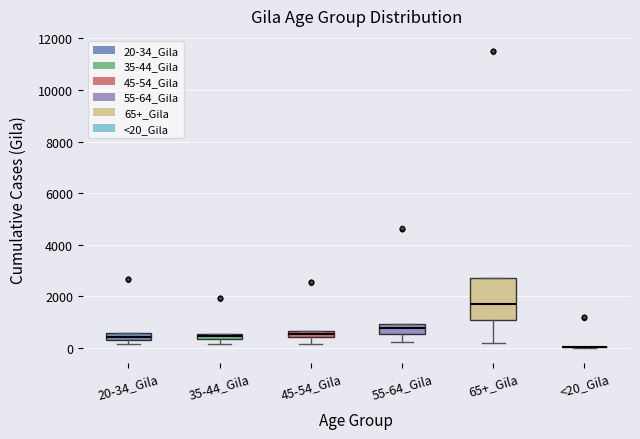

Comparing the boxes themselves (not the whiskers), which one is the tallest?

65+_Gila